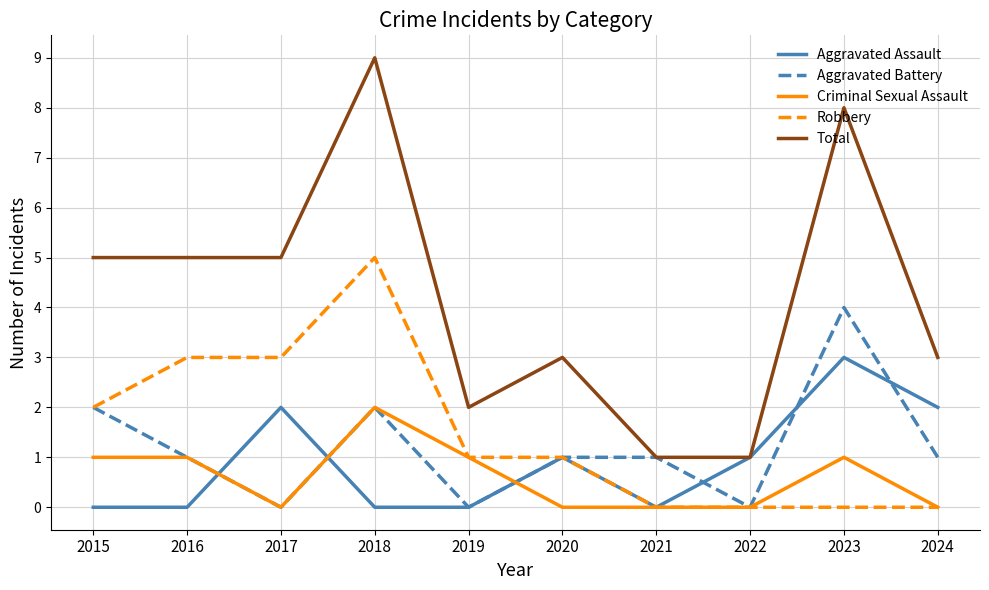

Rank the series by their maximum value, from highest to lowest.

Total, Robbery, Aggravated Battery, Aggravated Assault, Criminal Sexual Assault